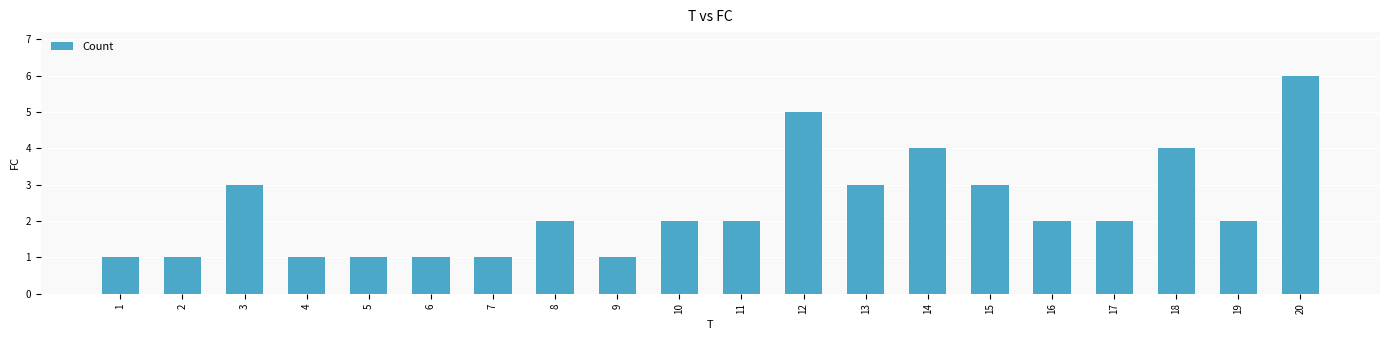

What value does the data have at 4?

1